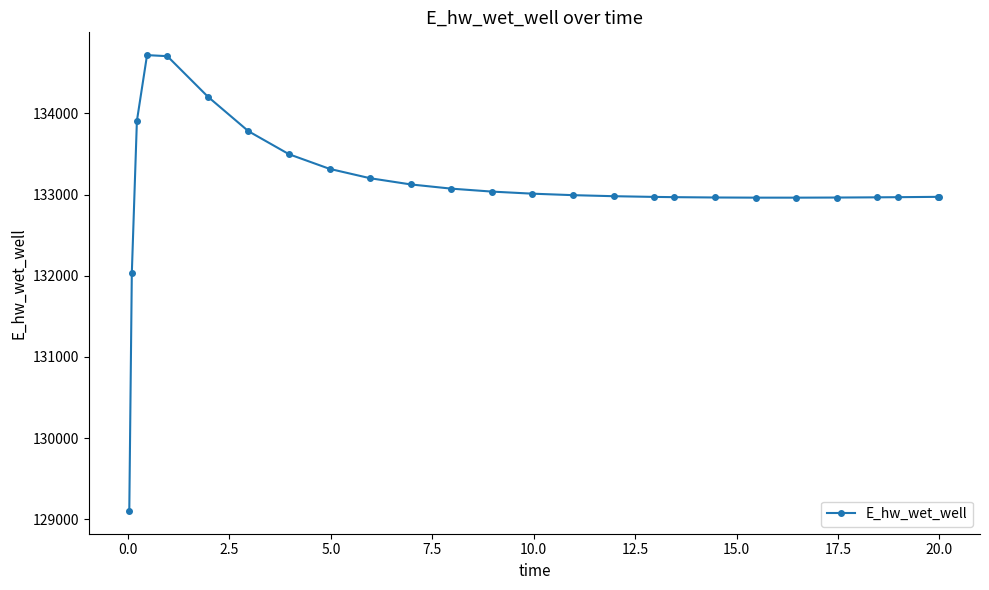

True or false: there are more than 0 points higher than both neighbors.

True